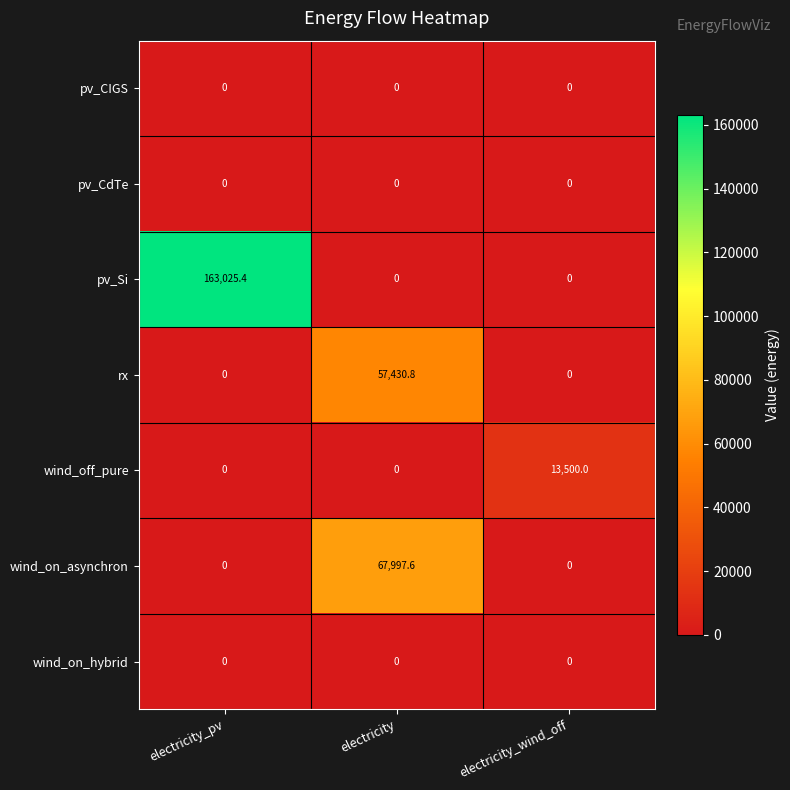

The pv_CIGS series shows 0.0 at electricity. True or false?

True